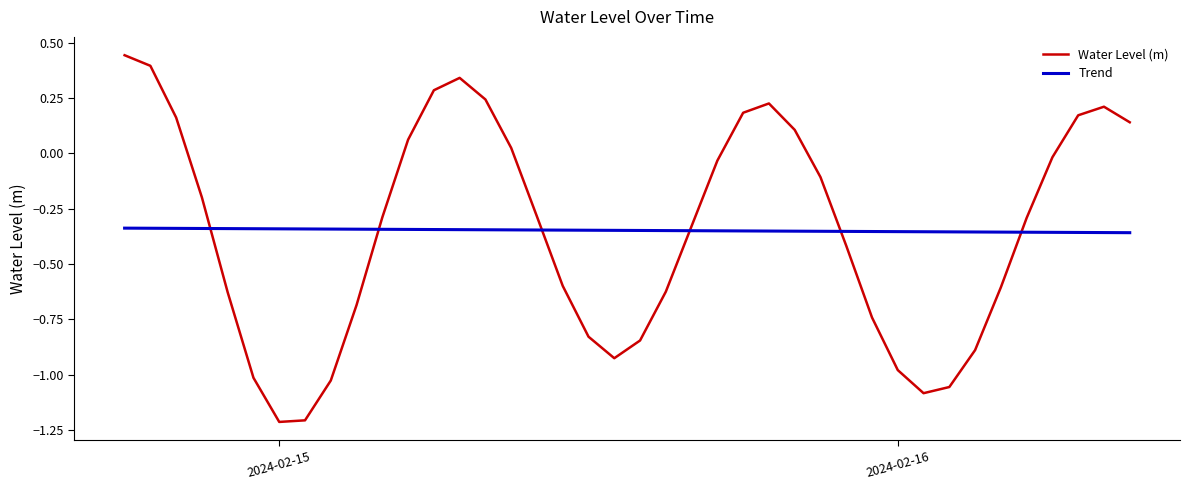

True or false: Water Level (m) and Trend intersect in this chart.

True